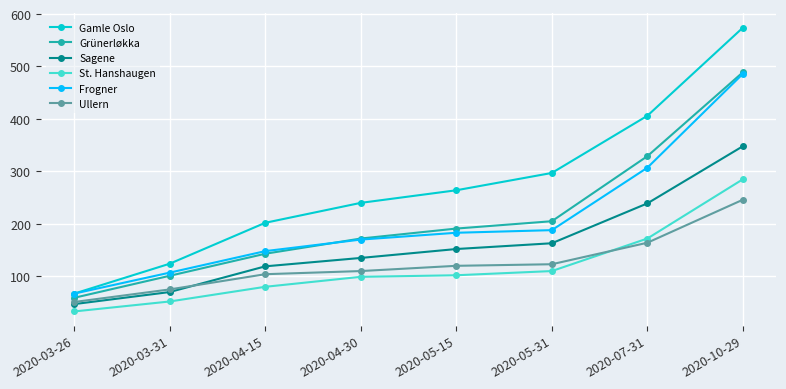

What is the difference between the maximum and second lowest values in the Gamle Oslo series?

450